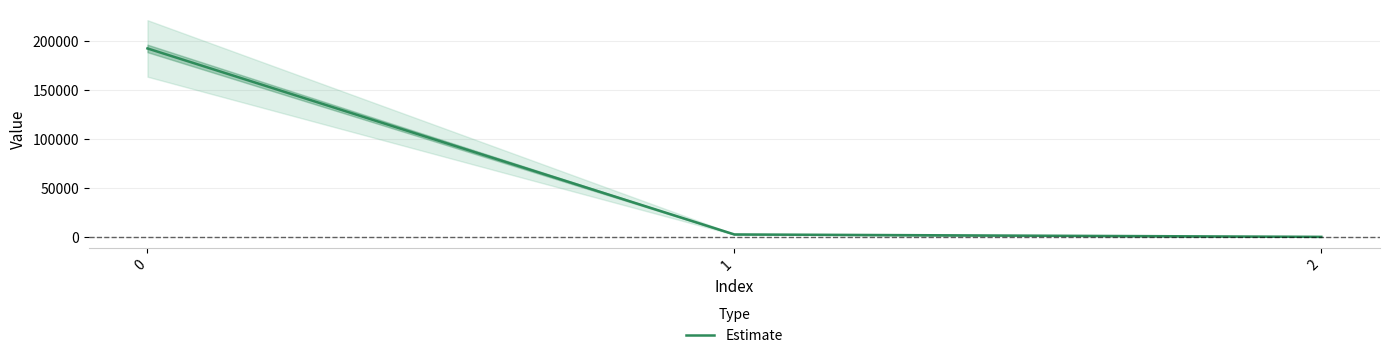

Is this an area chart (filled region under the line)?

No